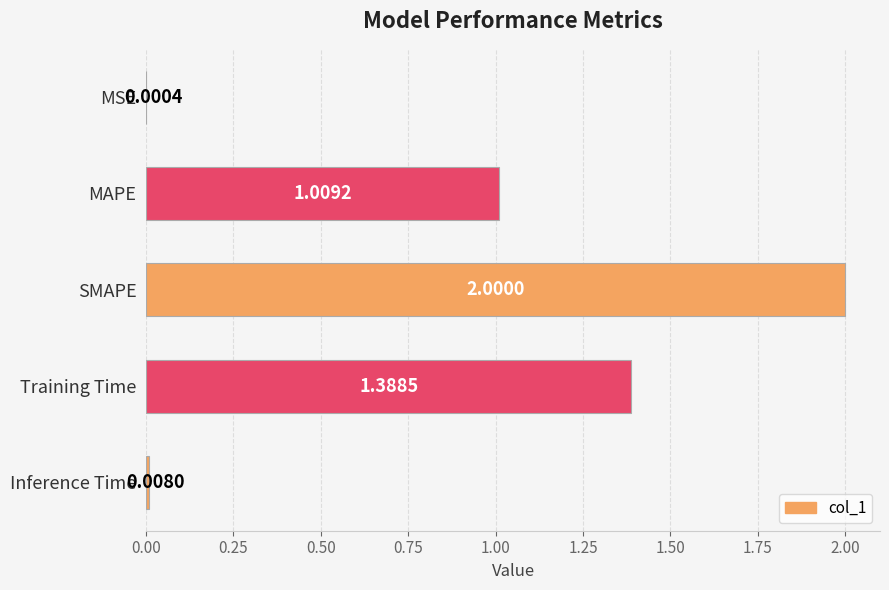

What is the sum of all values?

4.4